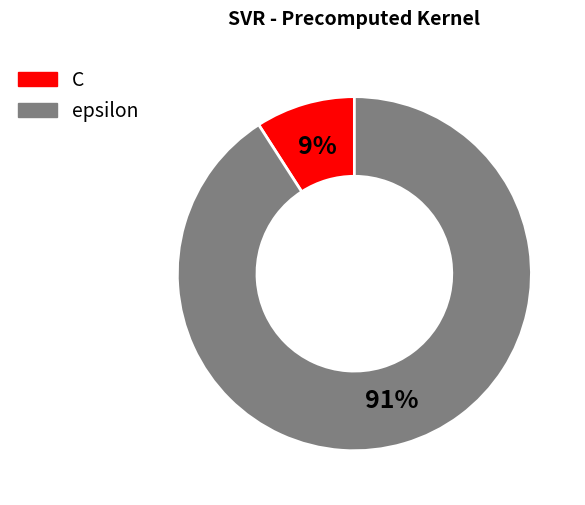

What is the ratio of the value at C to the value at epsilon?

0.1